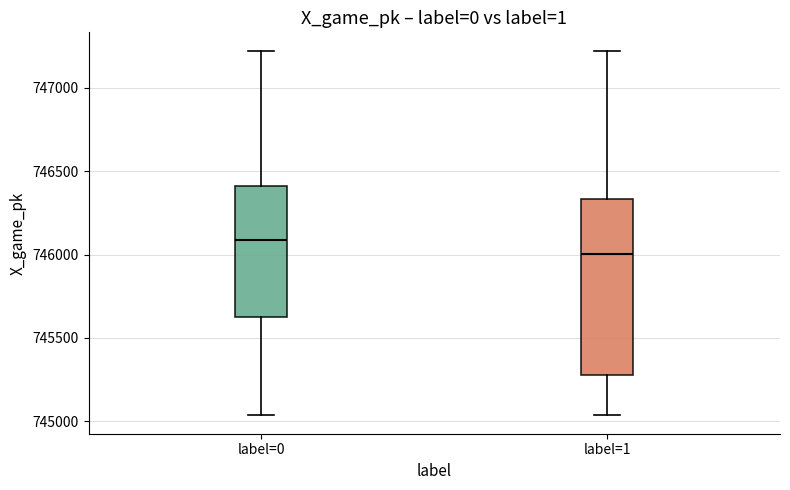

Reading left to right, read every box against the y-axis: the position of its median line, the range the box covers, and the ends of its whiskers. The values are not printed on the chart, so give them approximately, as read against the axis.

label=0: median 746100, box 745600 to 746400, whiskers 745050 to 747200
label=1: median 746000, box 745300 to 746350, whiskers 745050 to 747200